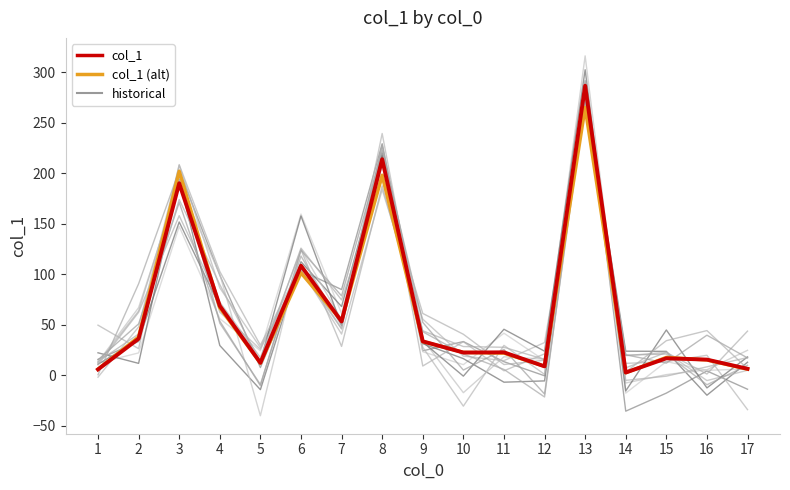

Which series ends up on top after the final intersection of col_1 and col_1 (alt)?

col_1